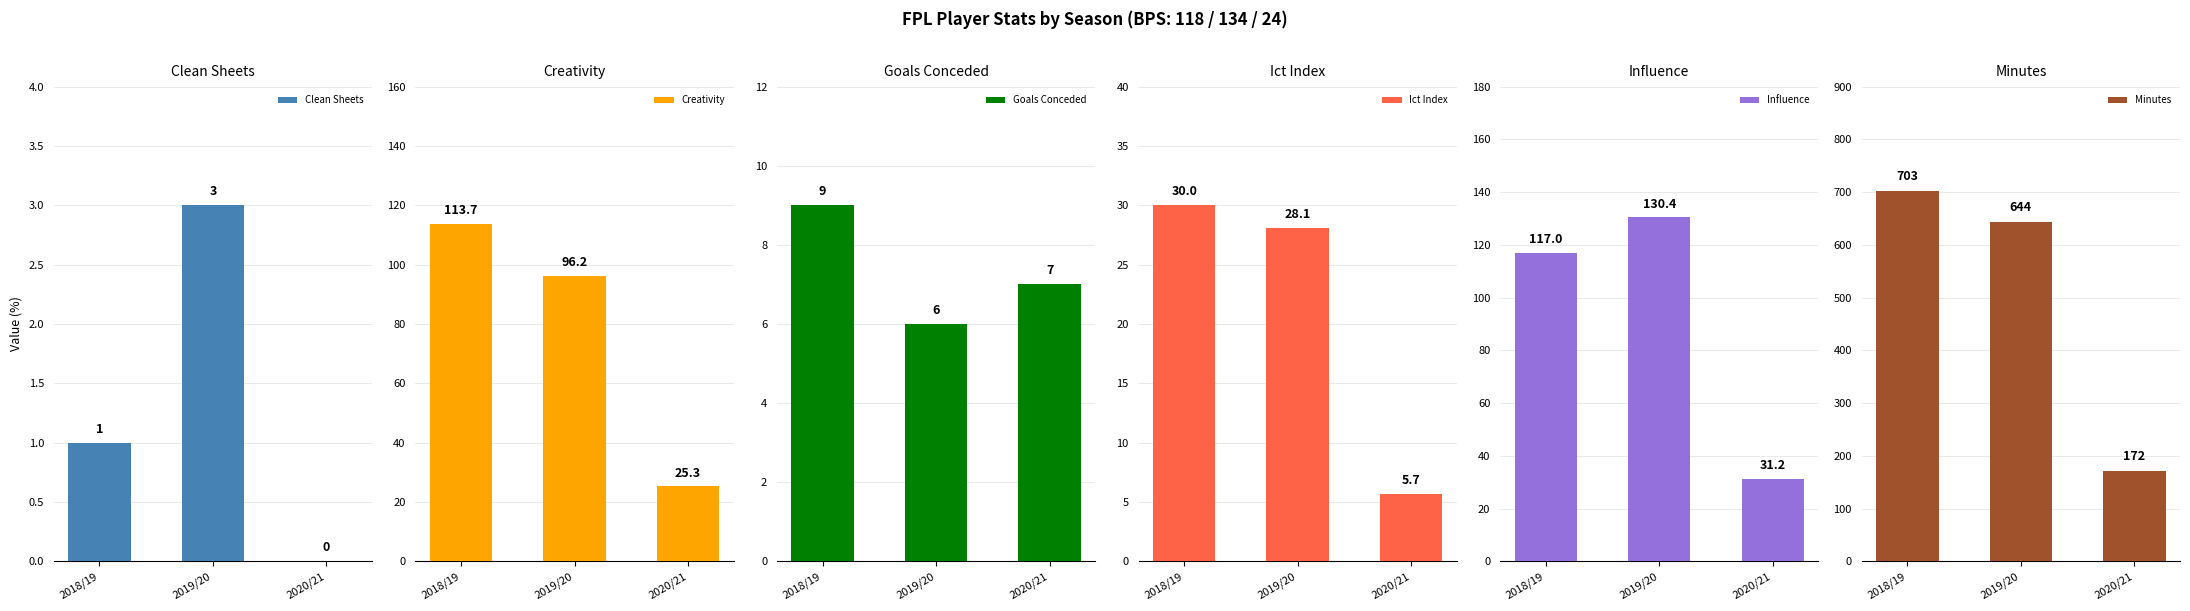

How many data points in creativity are less than 96?

1